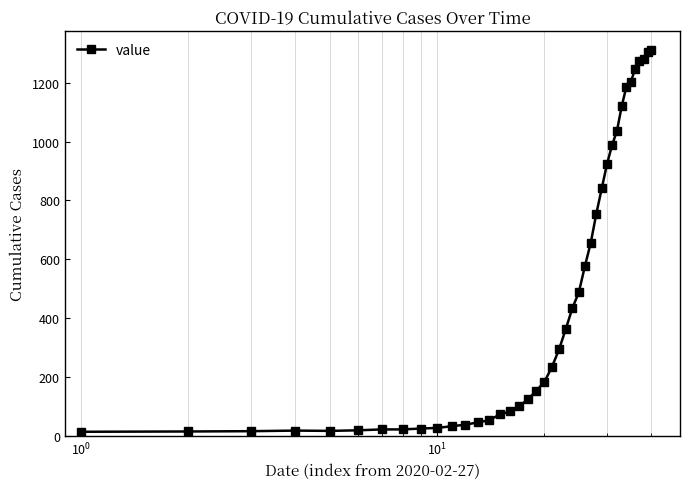

What is the greatest value displayed?

1312